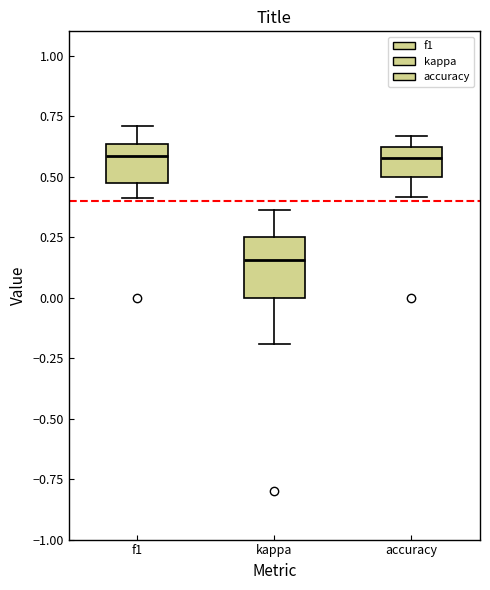

Reading left to right, transcribe this box plot: for each box, give where its median line is, the range the box spans, and where its two whiskers end, as read against the y-axis. The values are not printed on the chart, so give them approximately, as read against the axis.

f1: median 0.60, box 0.45 to 0.65, whiskers 0.40 to 0.70
kappa: median 0.15, box 0.00 to 0.25, whiskers -0.20 to 0.35
accuracy: median 0.60 (inside the box), box 0.50 to 0.60, whiskers 0.40 to 0.65